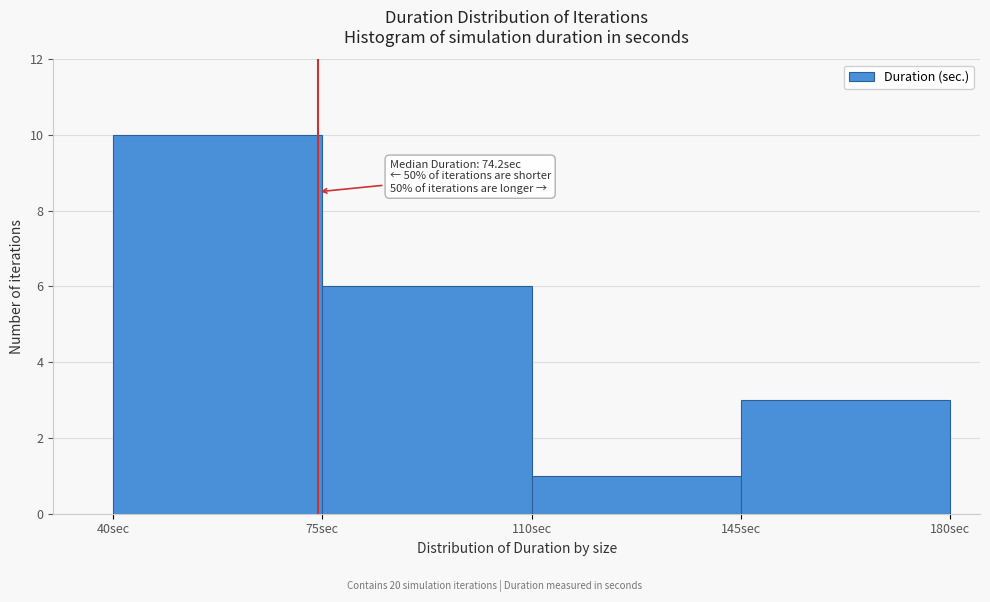

Over which range of the x-axis is the bar tallest?

40 to 75